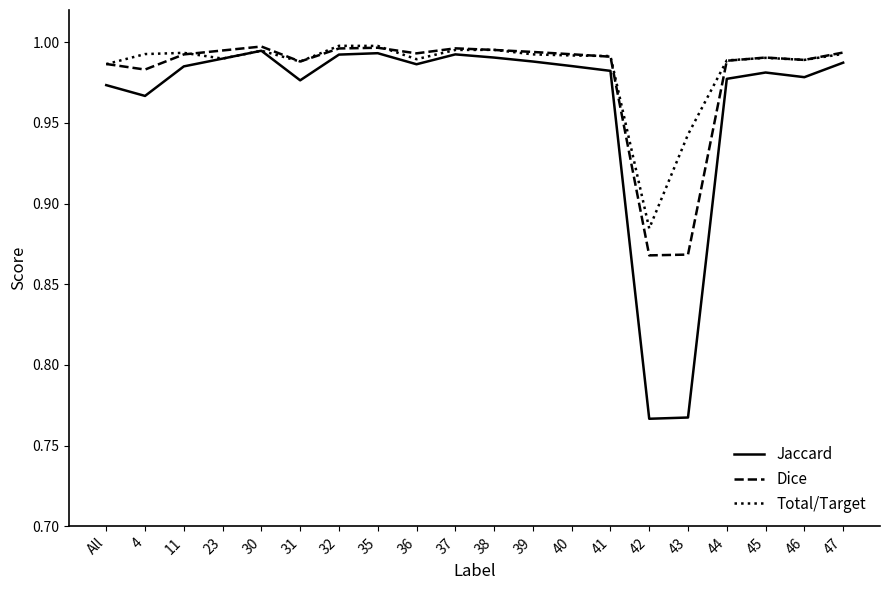

Does the chart have visible grid lines?

No